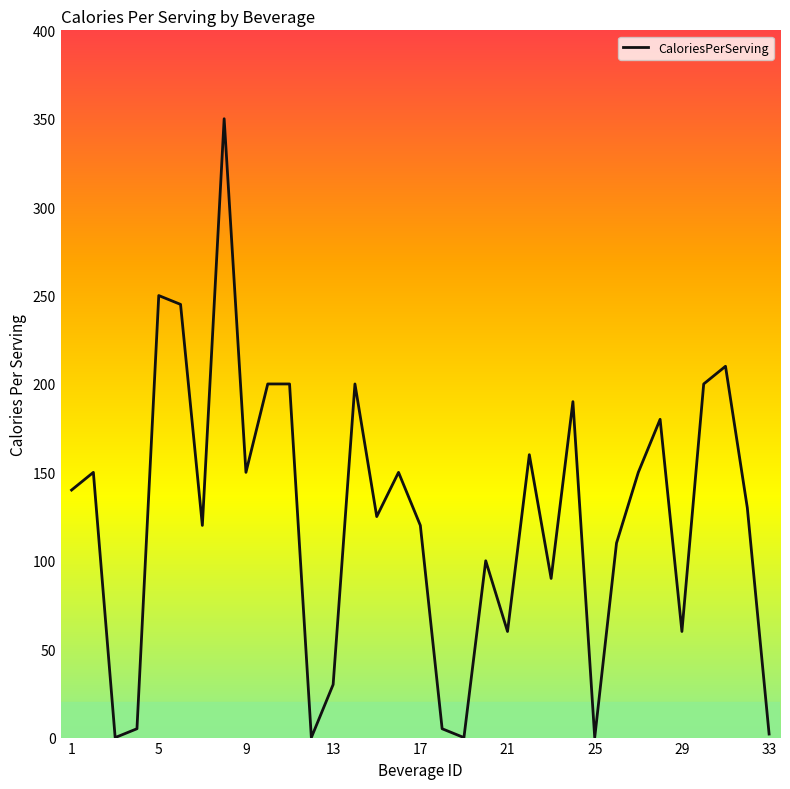

What is the greatest value displayed?

350